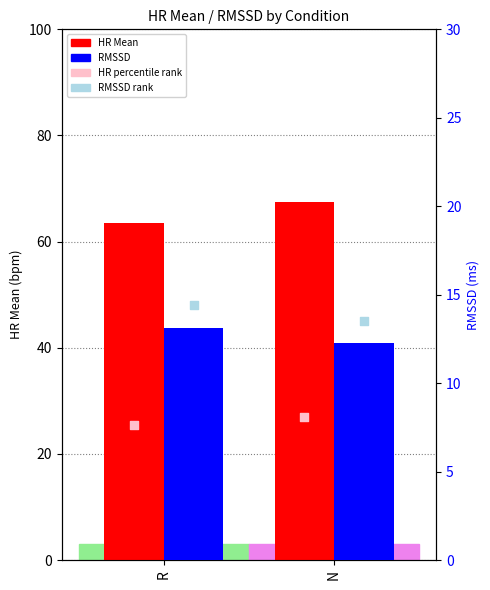

At which category is the sum across all series the highest?

N